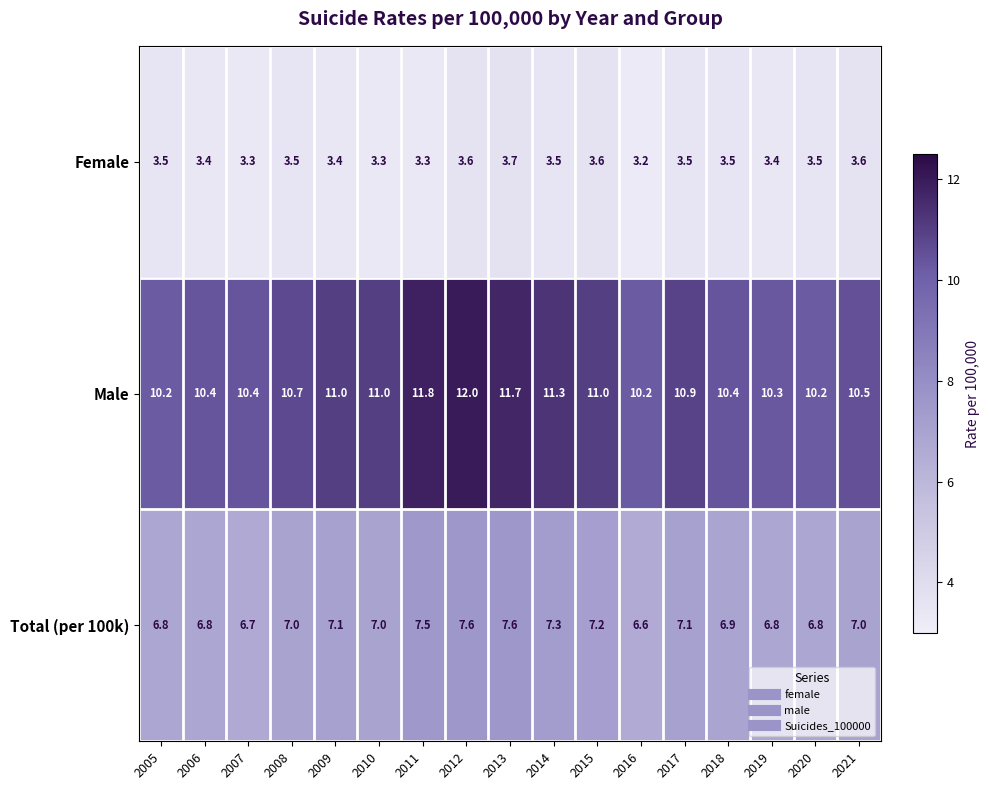

Is it true that Total (per 100k) equals 7.0 at 2021?

True